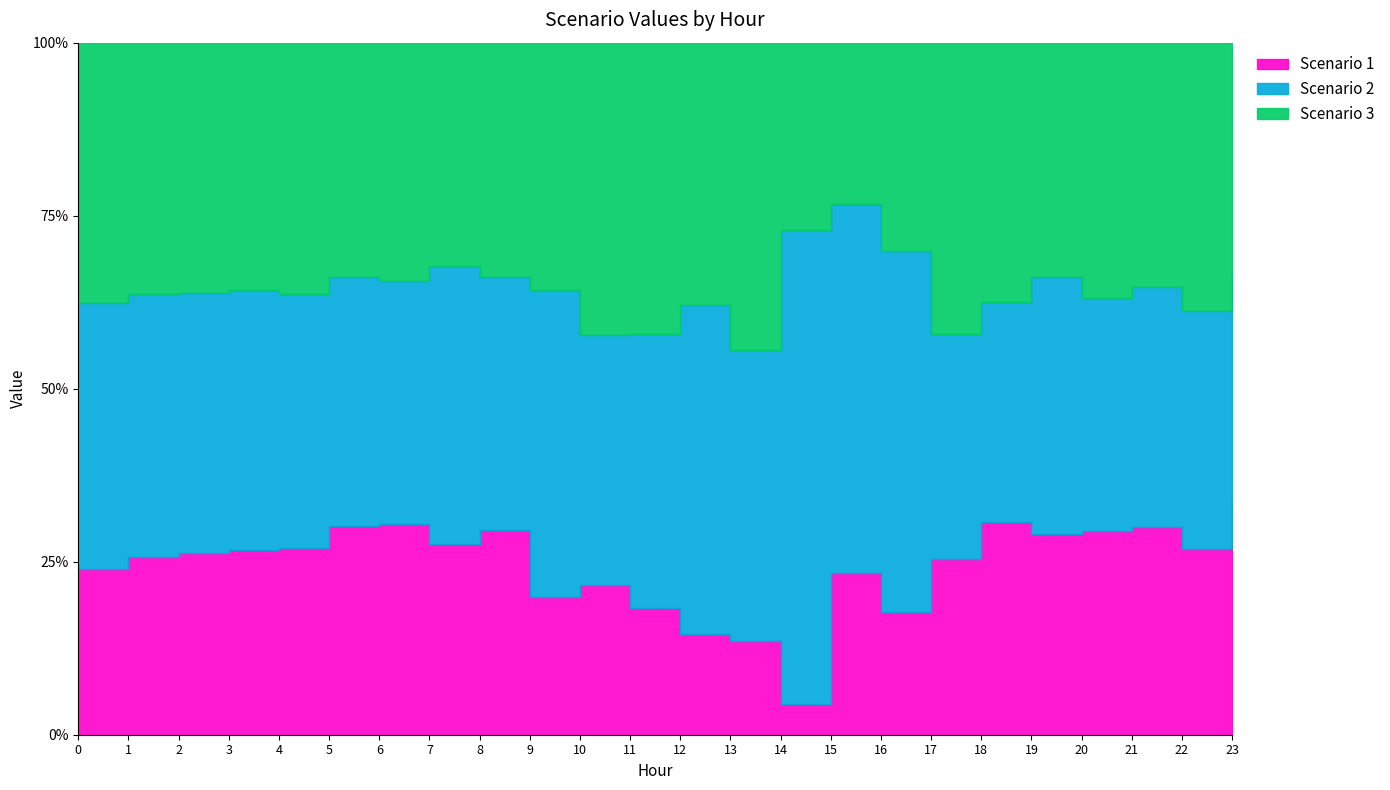

How many intersections are there between Scenario 3 and Scenario 2?

7